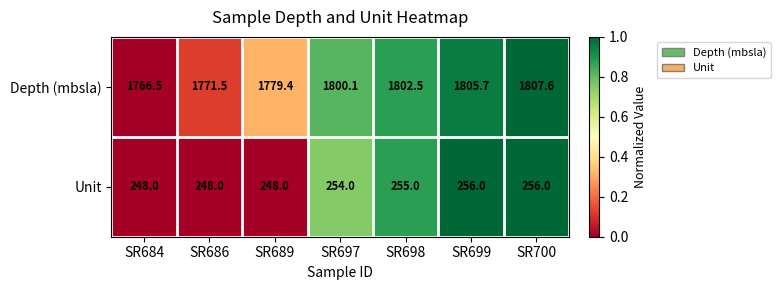

The value of Depth (mbsla) at SR686 is 1771.5. True or false?

True